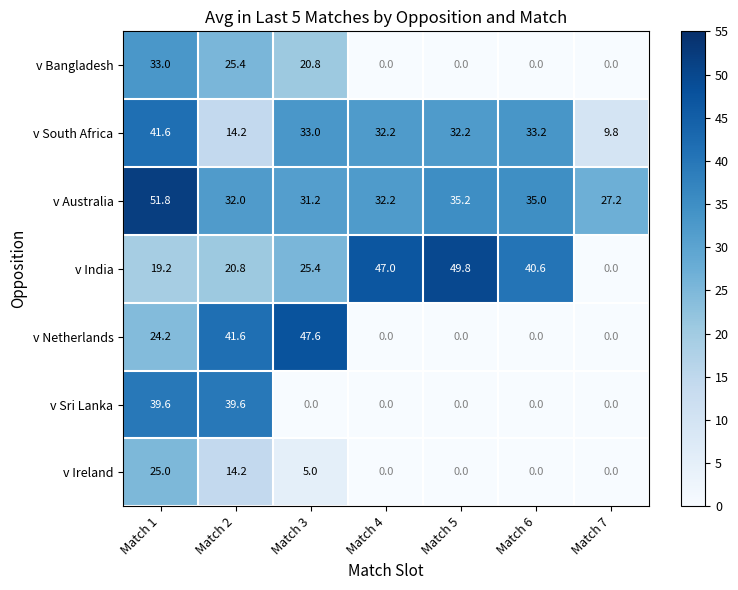

At which label is v Netherlands closest to 23?

Match 1